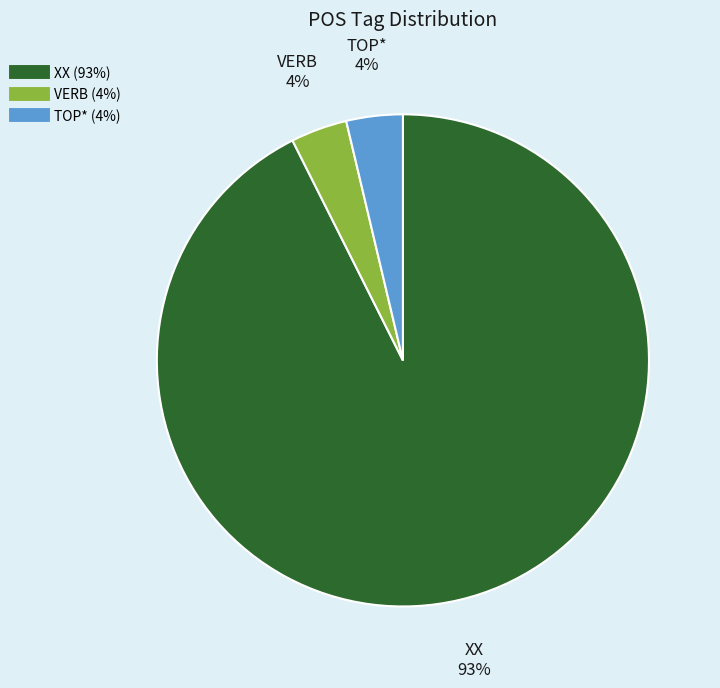

Count the number of slices in the pie.

3